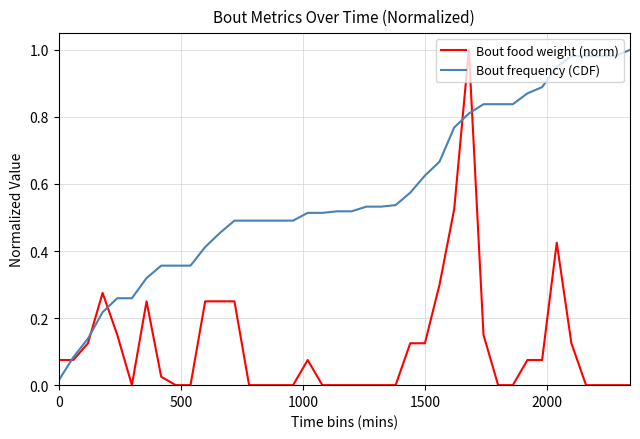

Which series has the largest range (max minus min)?

Bout food weight (norm)